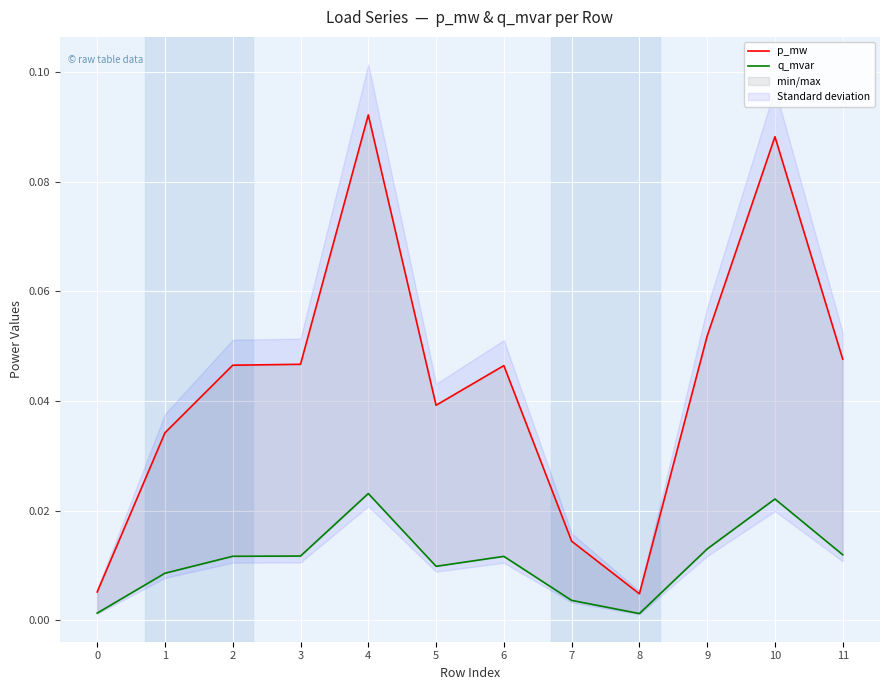

True or false: p_mw has a value of 0.1 at 11.

False